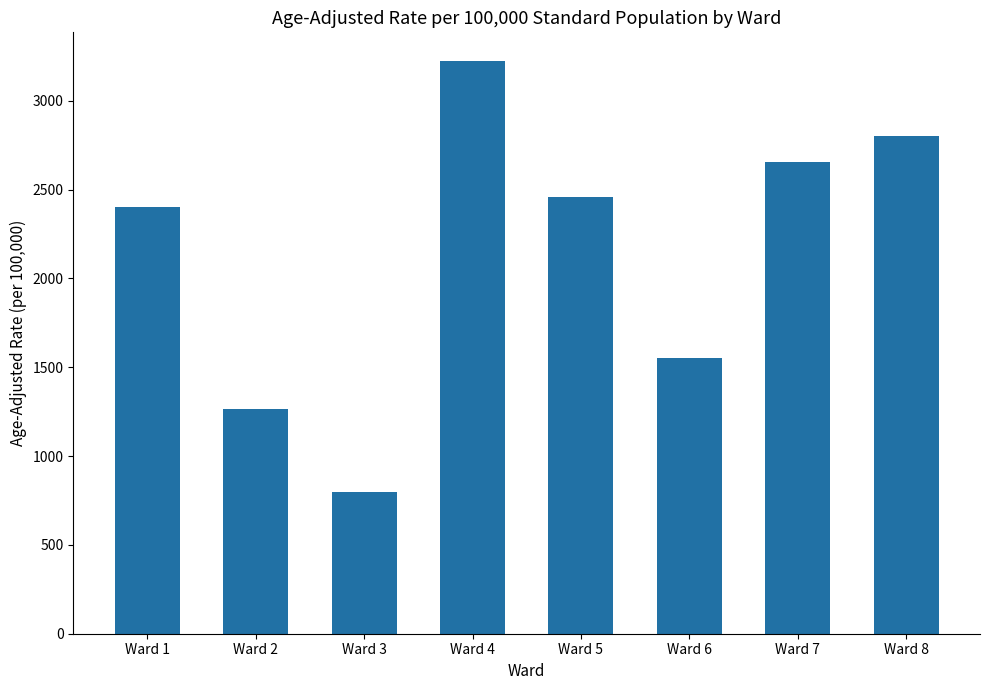

The value at Ward 1 is 3758.5. True or false?

False